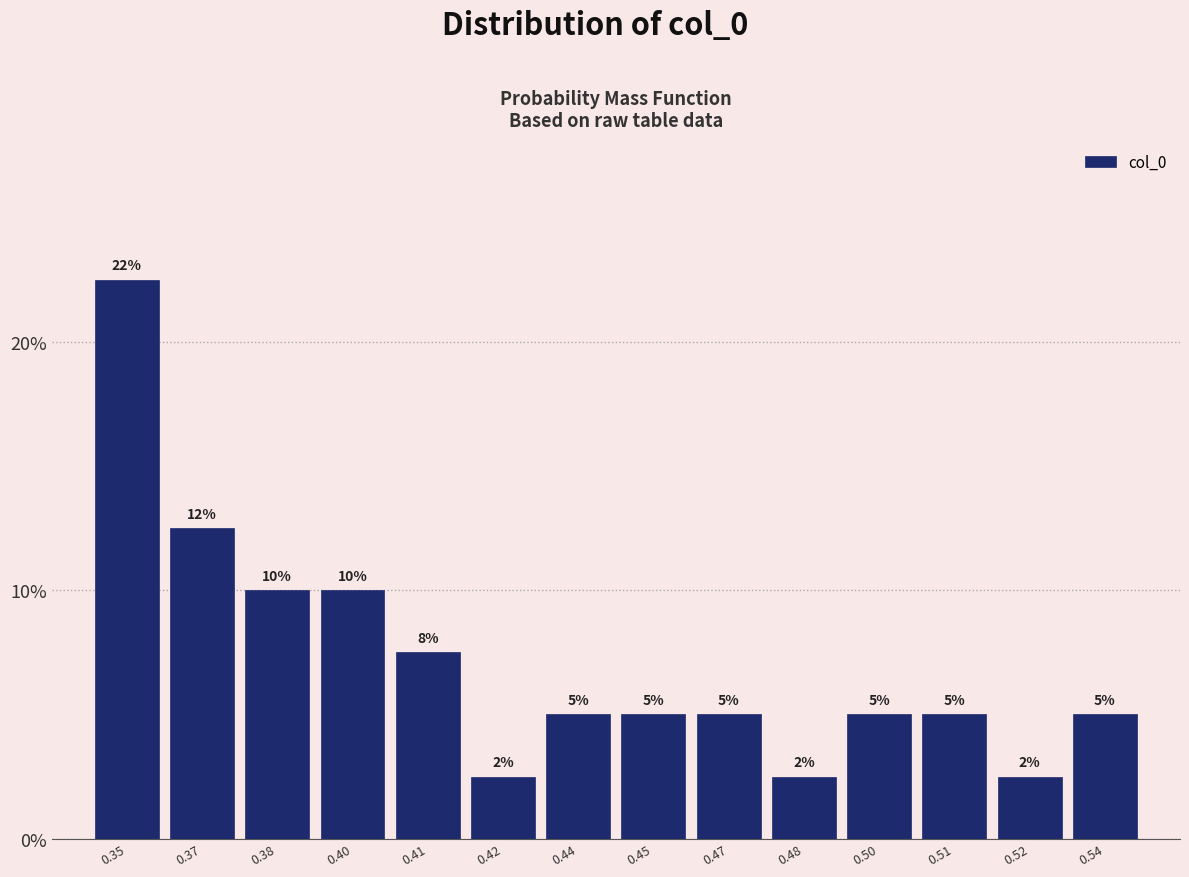

True or false: the data shows 2.5 at 0.42.

True